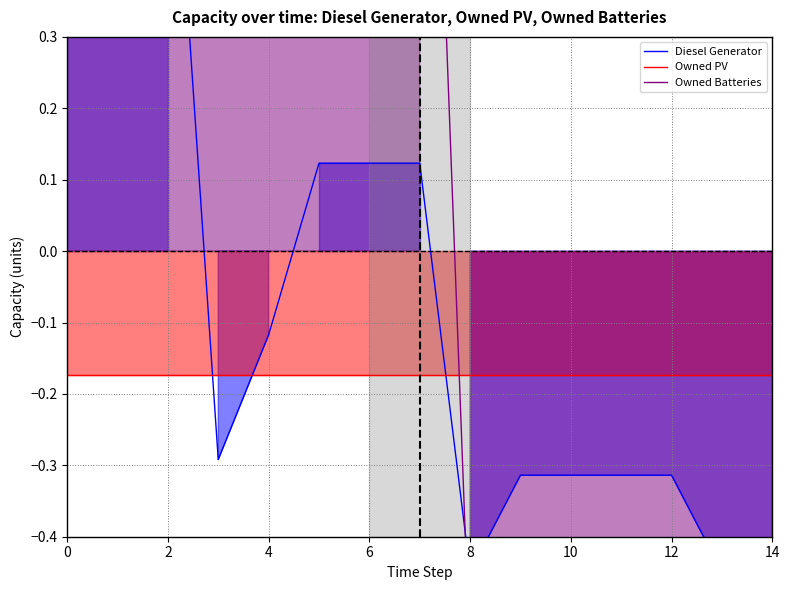

What is the sum of all Diesel Generator values?

-0.7